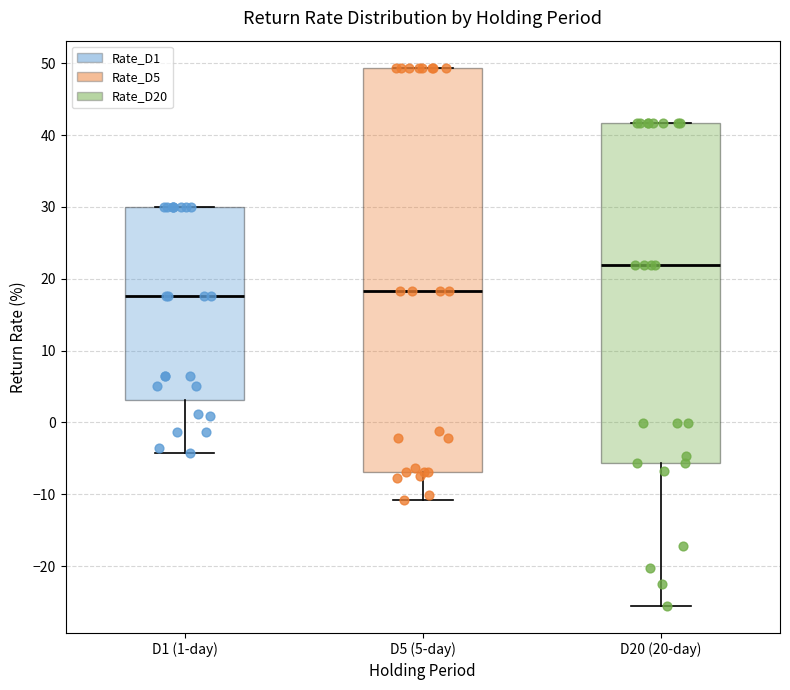

Reading left to right, read every box against the y-axis: the position of its median line, the range the box covers, and the ends of its whiskers. The values are not printed on the chart, so give them approximately, as read against the axis.

D1 (1-day): median 18, box 3 to 30, whiskers -4 to 30
D5 (5-day): median 18, box -7 to 49, whiskers -11 to 49
D20 (20-day): median 22, box -6 to 42, whiskers -26 to 42